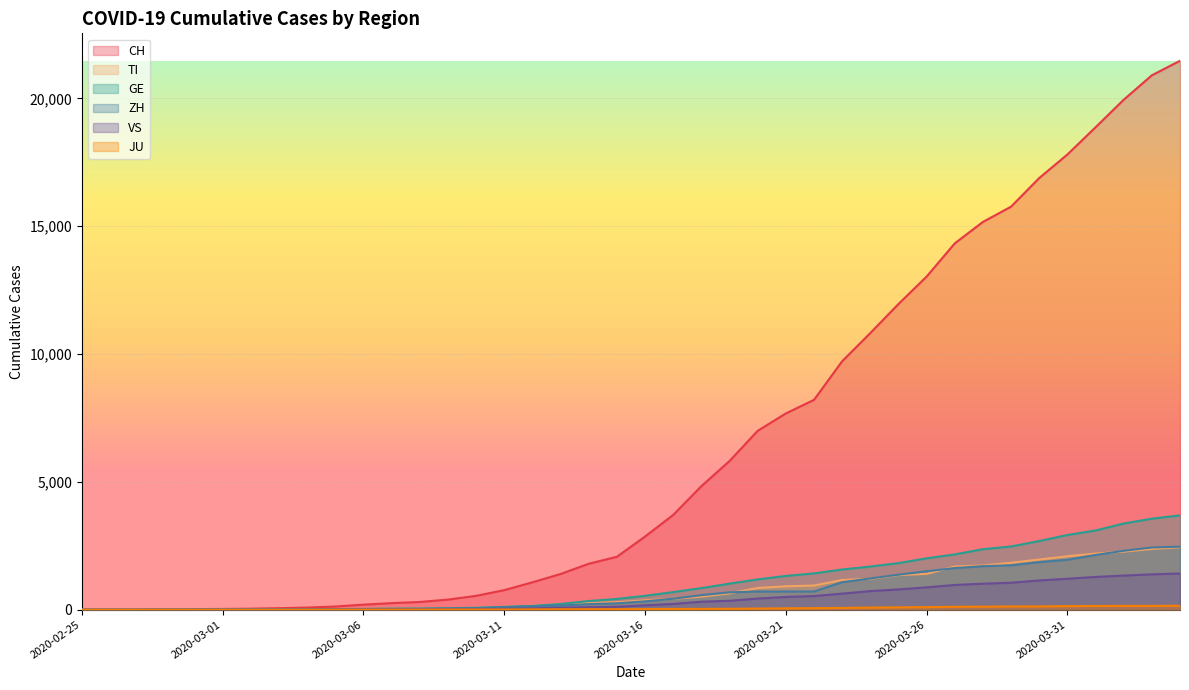

Is the value of JU at 2020-02-28 greater than the value of VS at 2020-03-13?

No